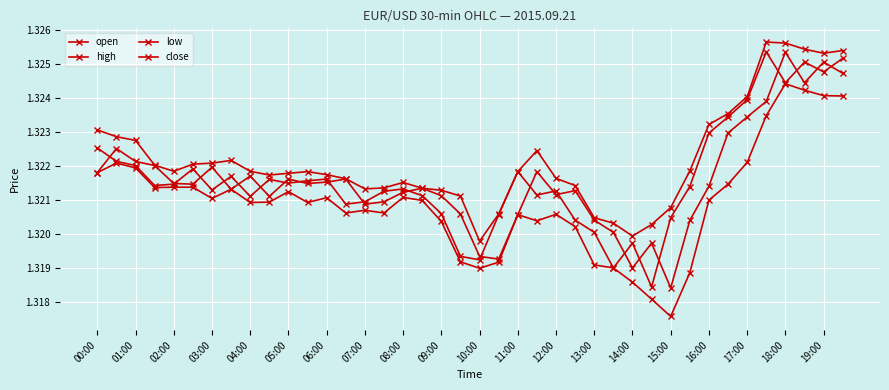

How many low values are between 1 and 2?

40